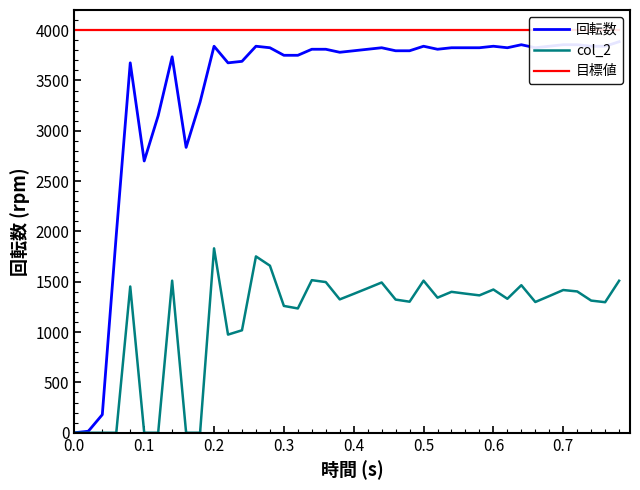

What are all the series names shown in the legend?

回転数, col_2, 目標値